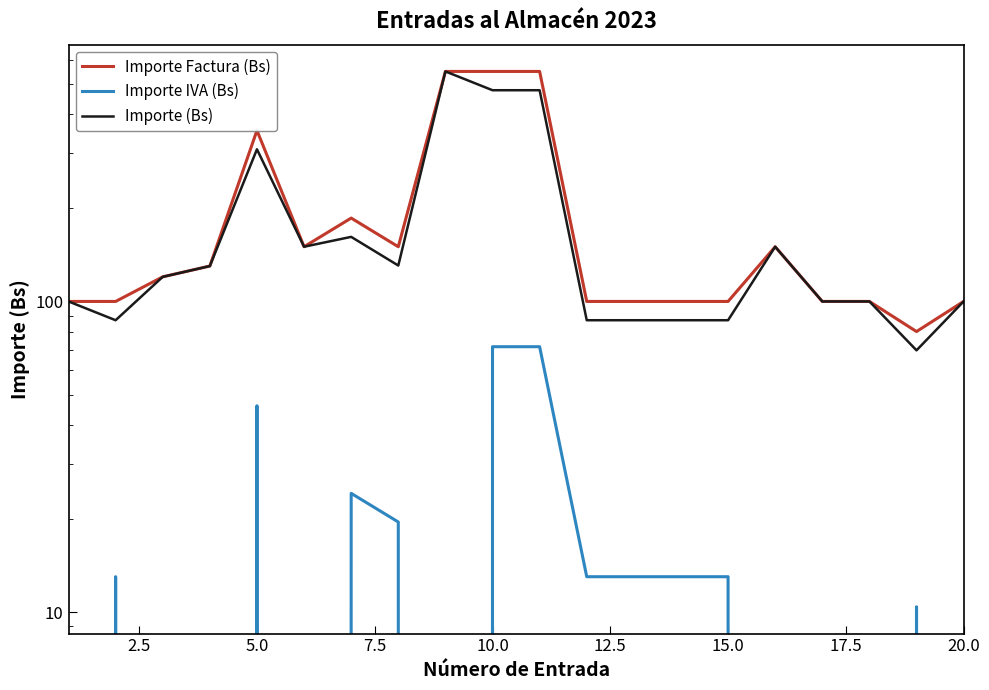

The Importe (Bs) series shows 85.6 at 15.0. True or false?

False